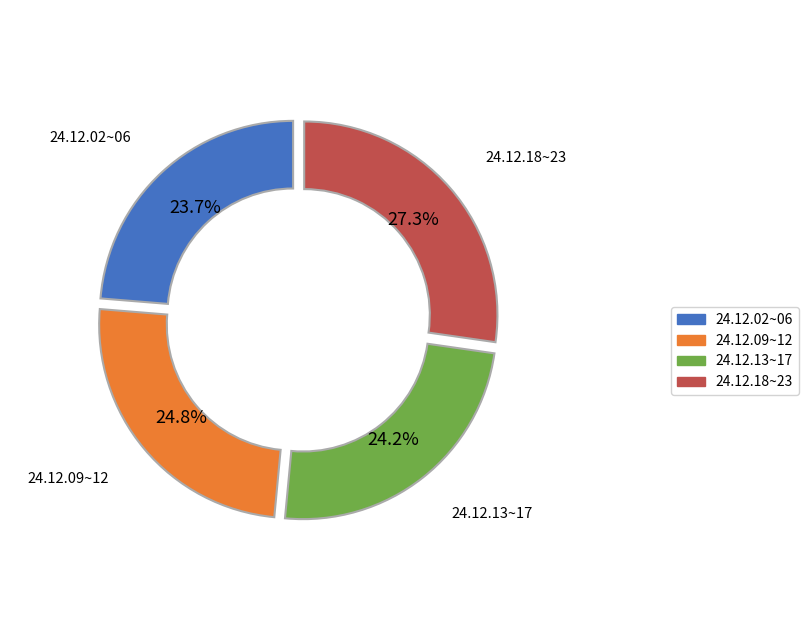

Is there a majority slice in this chart?

No